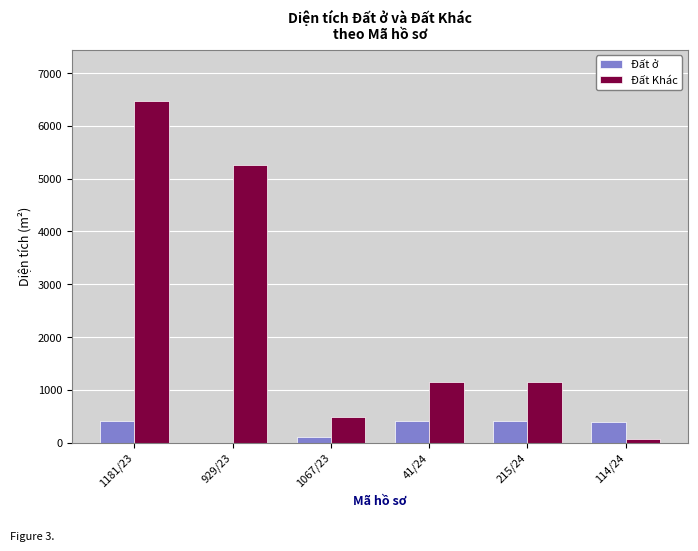

What is the sum of all Đất Khác values?

14553.4